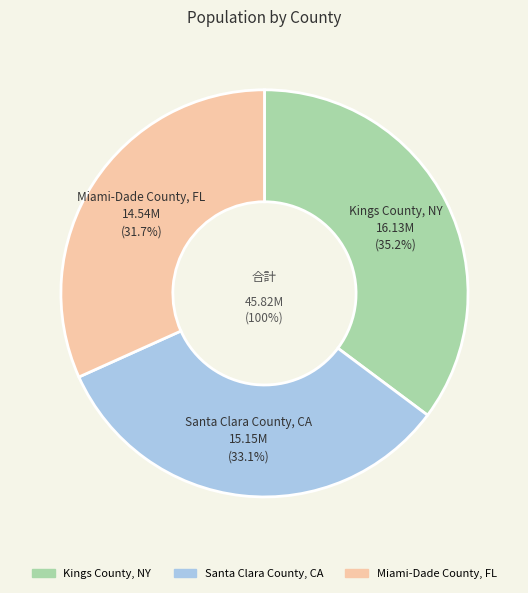

Approximately how many times larger is the value at Santa Clara County, CA compared to Kings County, NY?

0.9